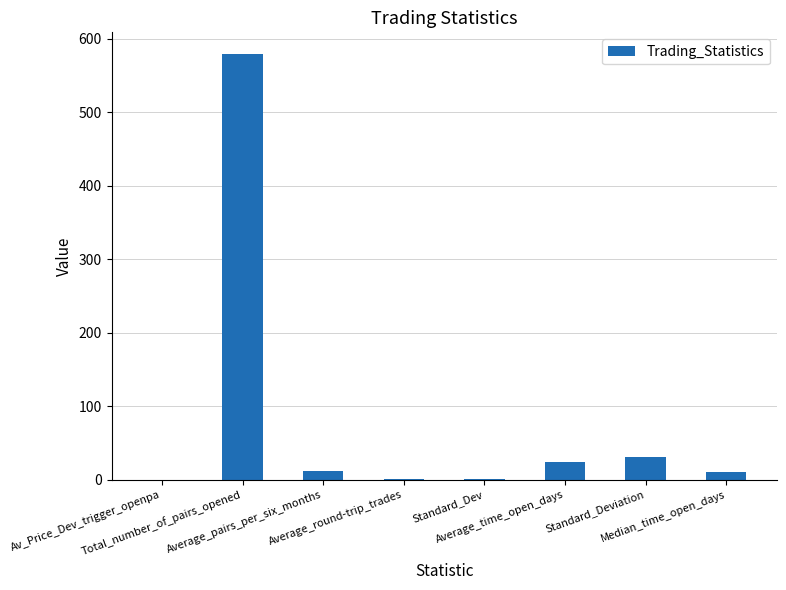

What is the sum of all values?

657.6